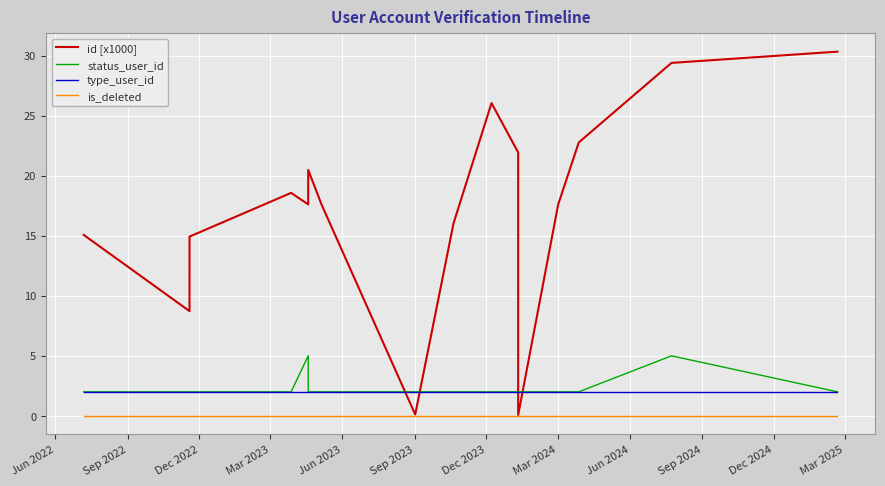

List the series in order of their peak value, lowest first.

is_deleted, type_user_id, status_user_id, id [x1000]